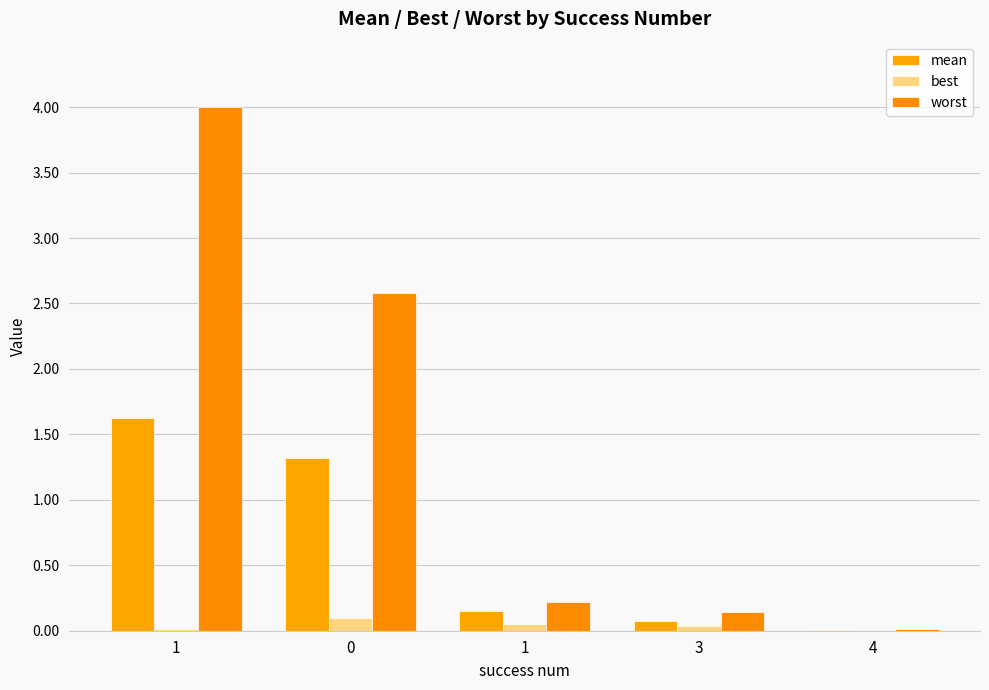

Is it true that worst equals 2.6 at 0?

True